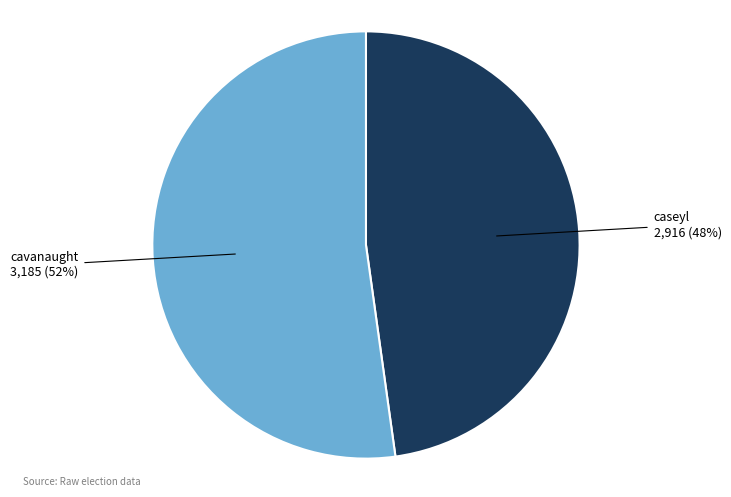

To the nearest percent, what is the average slice percentage?

50%